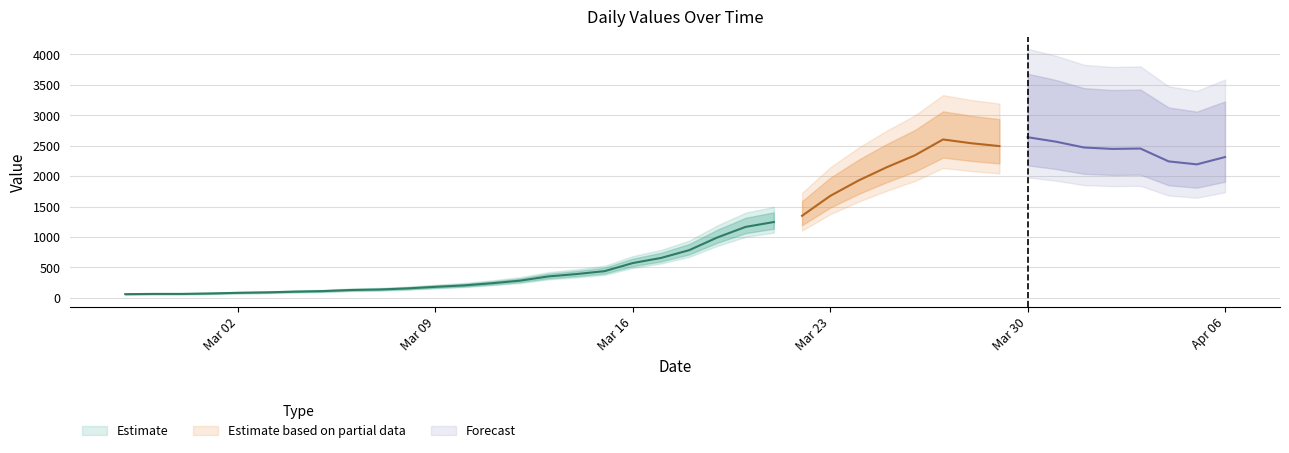

What is the difference between the maximum and minimum values?

2578